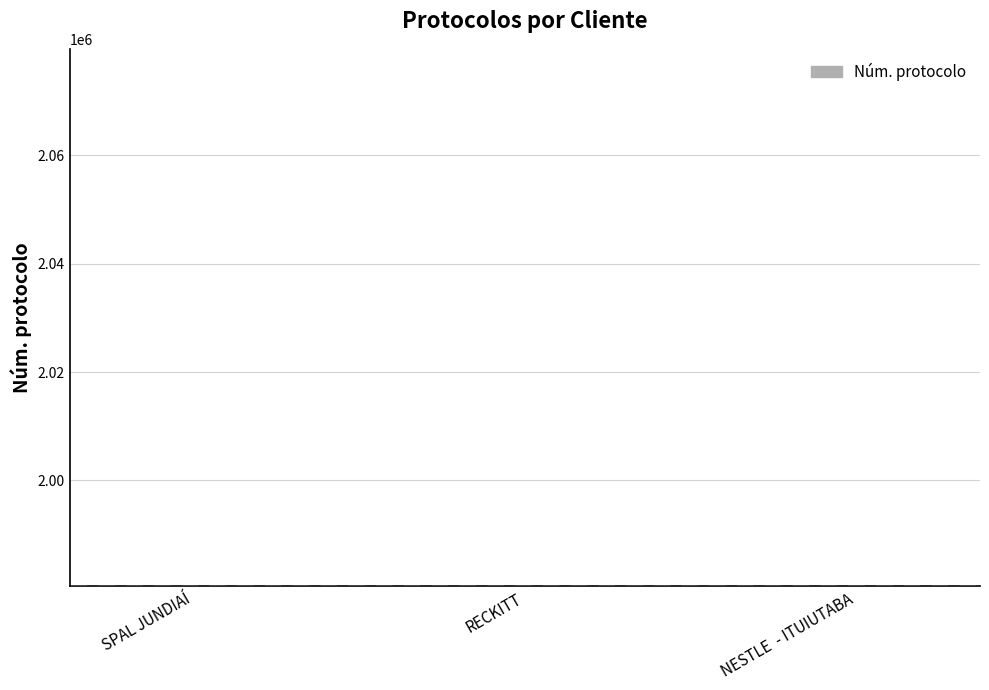

The value at RECKITT is 1980580. True or false?

True